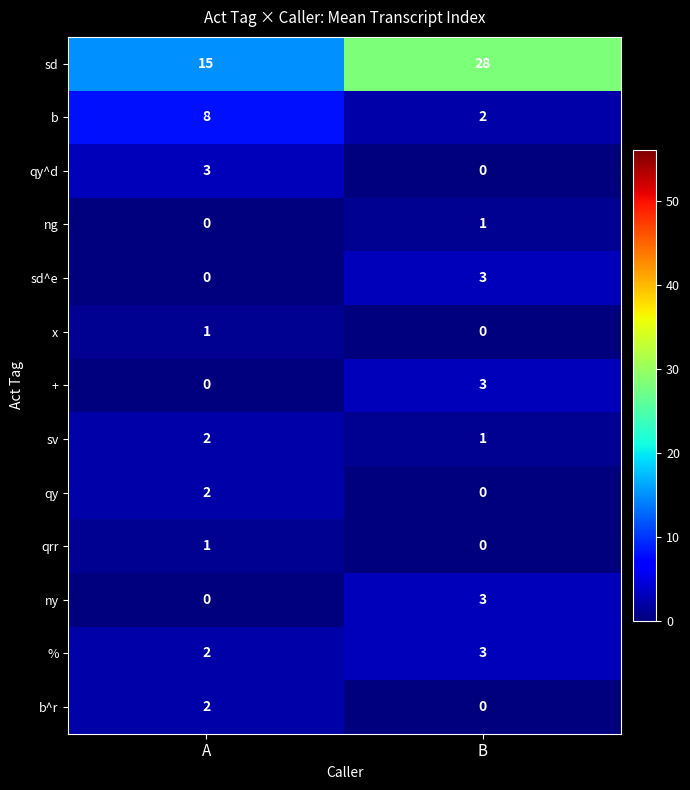

Is it true that ny equals 2 at A?

False